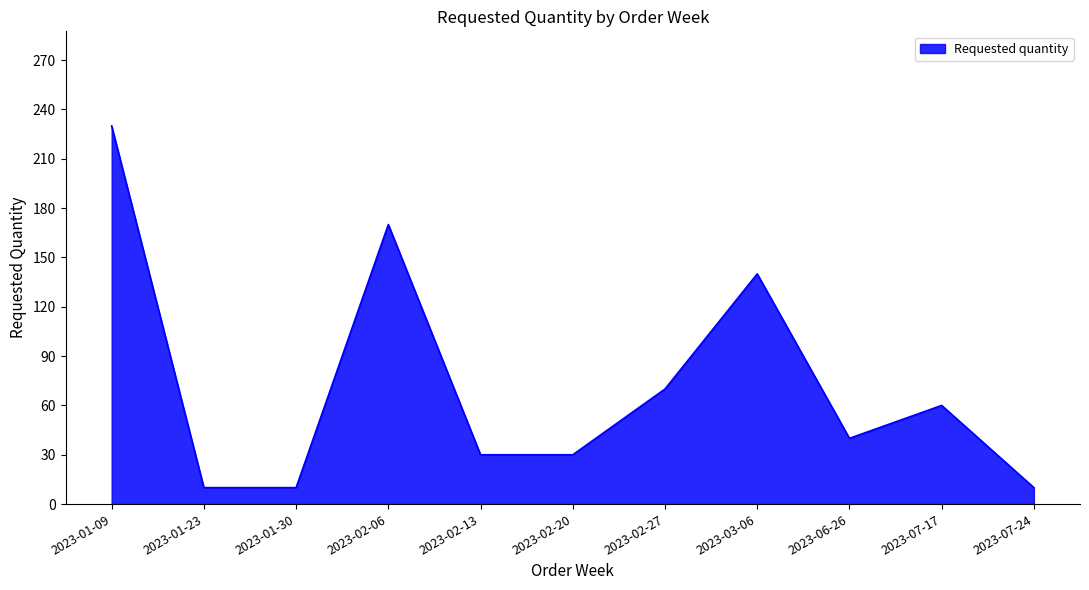

The chart shows a value of 56 at 2023-03-06. True or false?

False